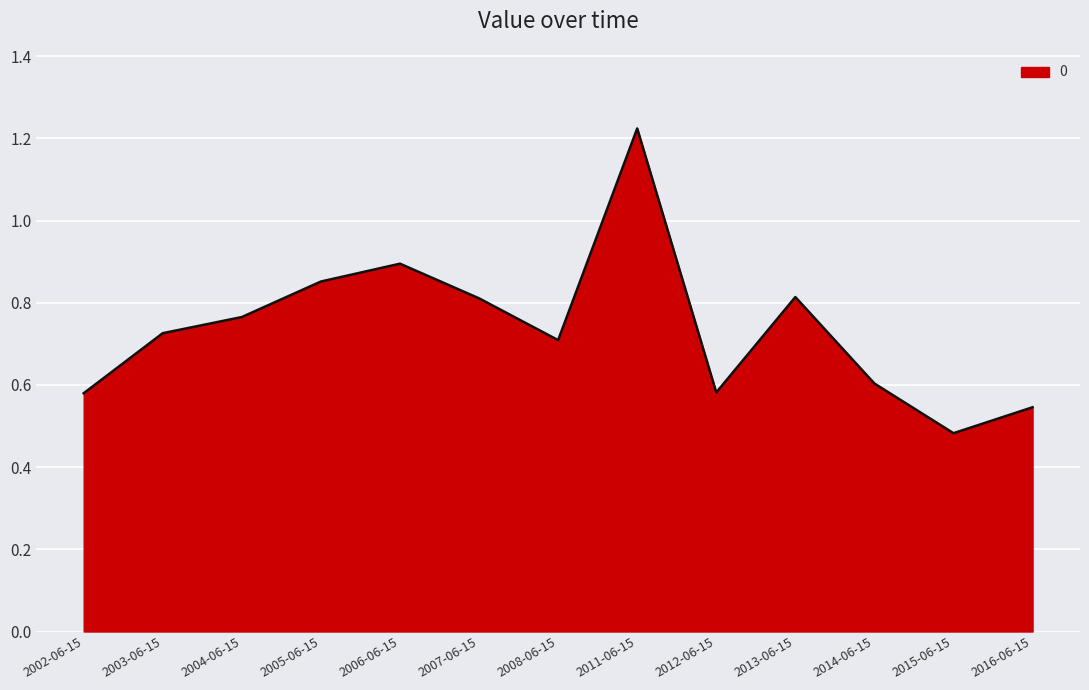

The chart shows a value of 0.6 at 2012-06-15. True or false?

True